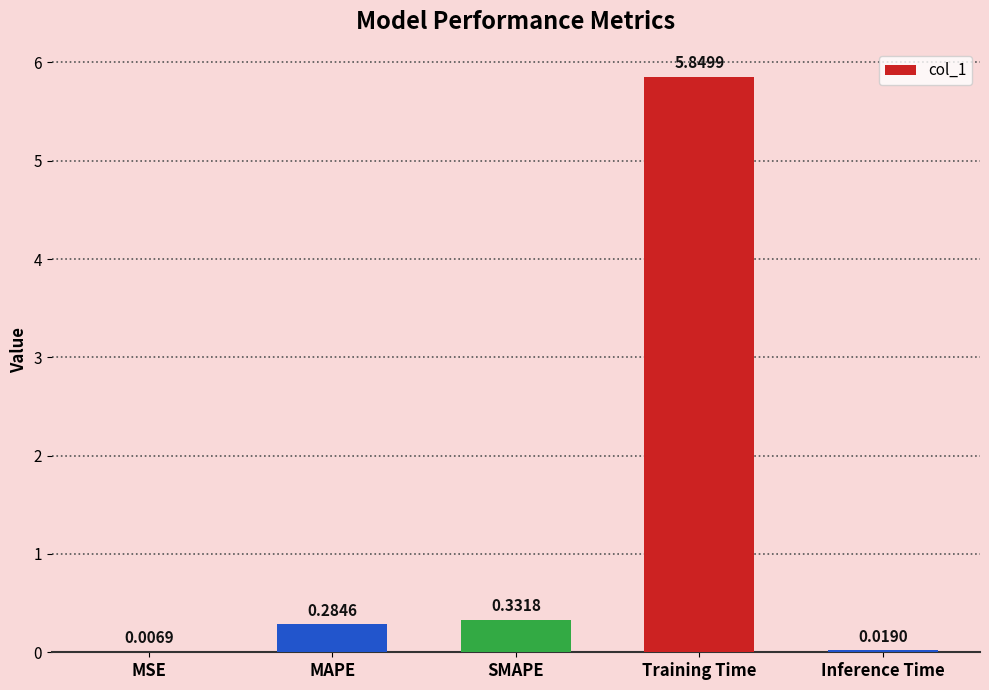

Where is the data nearest to the value 2?

SMAPE